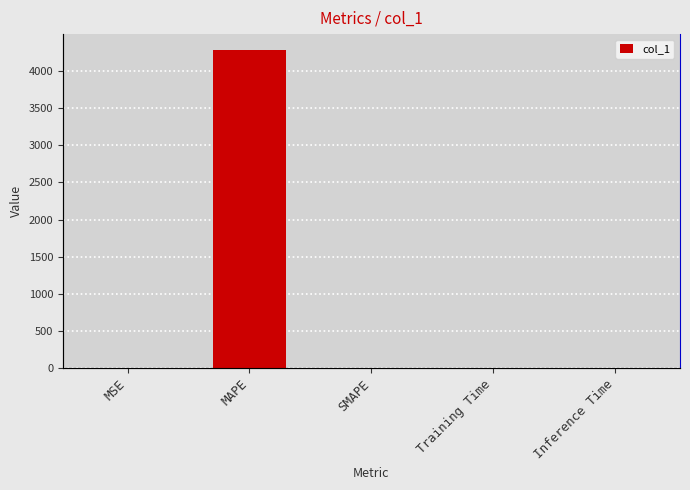

Reading right to left, list all the values displayed in this chart.

0.0	0.0	0.0	4281.5	0.0